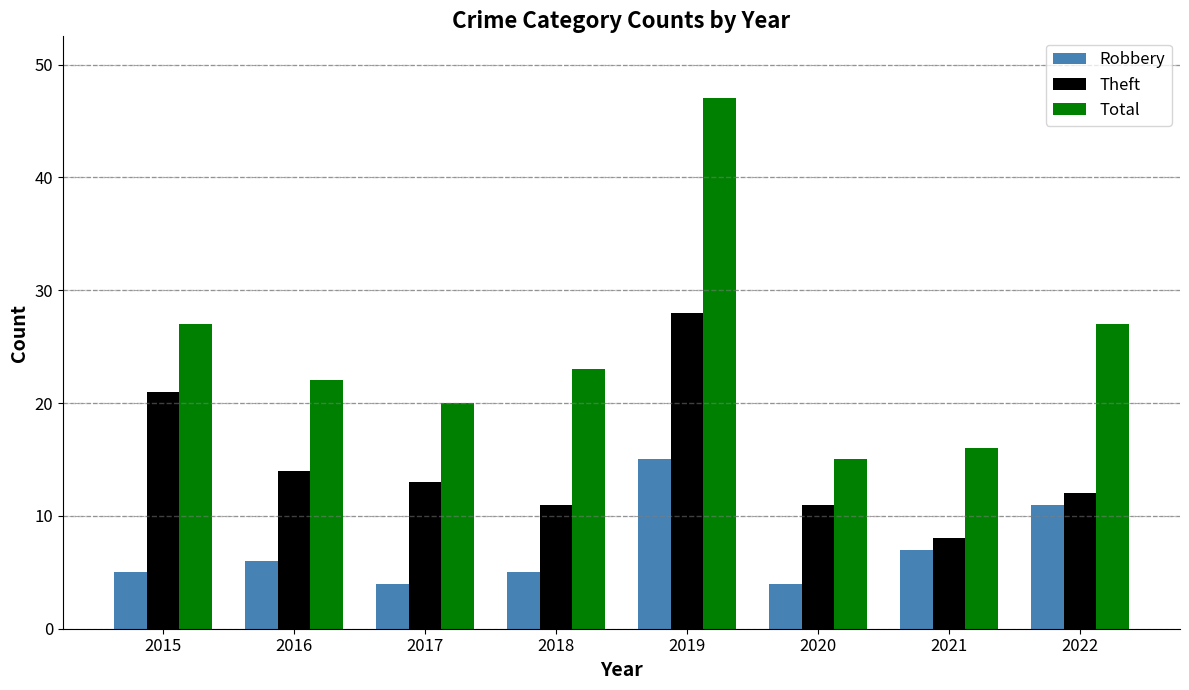

Reading left to right, what are all the values shown in this chart?

Robbery: 2015=5	2016=6	2017=4	2018=5	2019=15	2020=4	2021=7	2022=11
Theft: 2015=21	2016=14	2017=13	2018=11	2019=28	2020=11	2021=8	2022=12
Total: 2015=27	2016=22	2017=20	2018=23	2019=47	2020=15	2021=16	2022=27